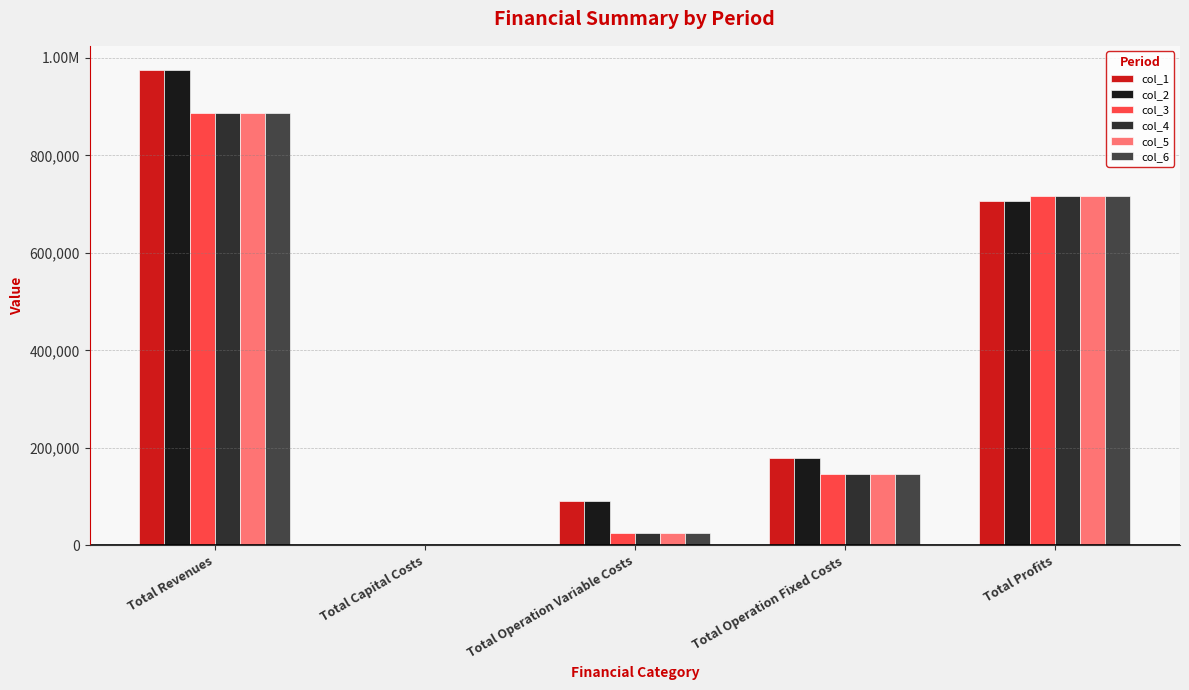

Reading left to right, extract all data points from this chart.

col_1: 976017.2	0.0	91022.0	178923.4	706071.8
col_2: 976017.2	0.0	90755.4	178923.4	706338.4
col_3: 886228.1	0.0	24910.1	145295.8	716022.3
col_4: 886228.1	0.0	24910.1	145295.8	716022.3
col_5: 886228.1	0.0	24910.1	145295.8	716022.3
col_6: 886228.1	0.0	24910.1	145295.8	716022.3